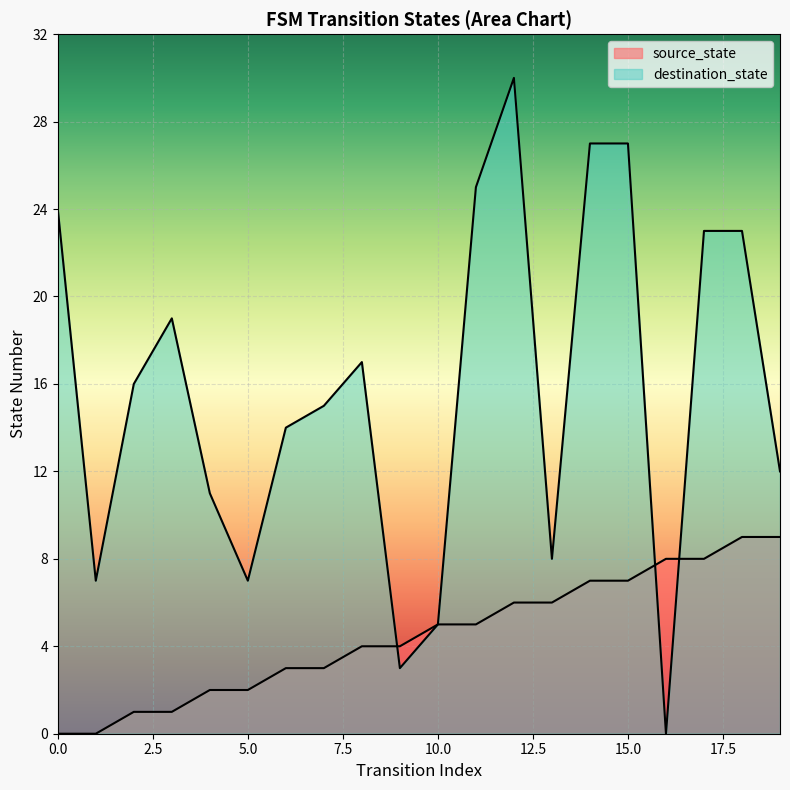

How many positive values does the destination_state series have?

19